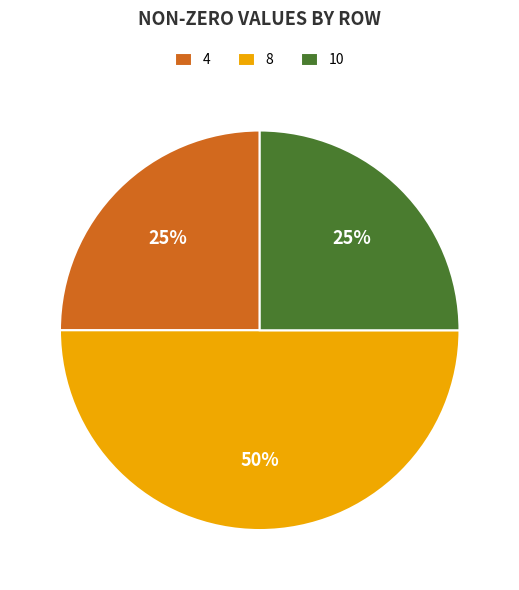

To the nearest percent, what is the combined percentage of 4 and 8?

75%